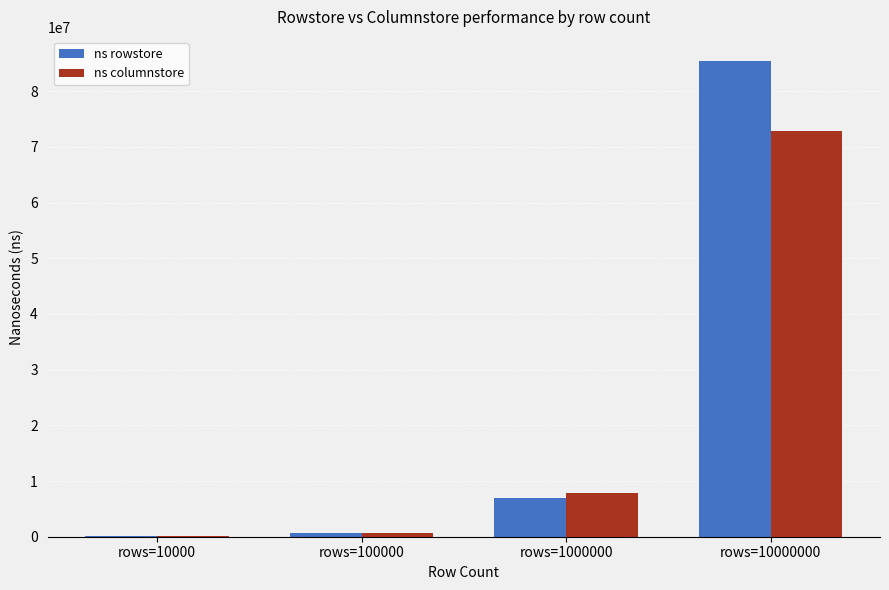

Reading left to right, transcribe all the data shown in this chart.

ns rowstore: 127667	735733	6916773	85492836
ns columnstore: 119573	726453	7891878	72894966